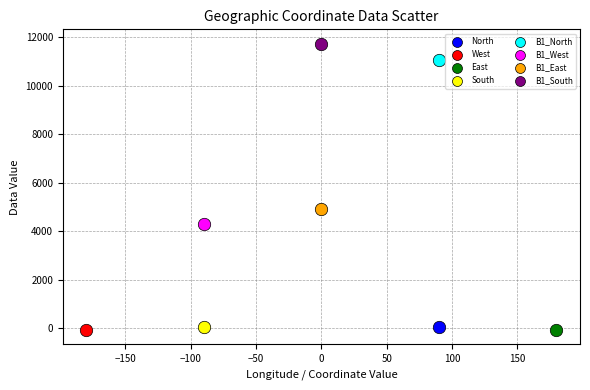

What are all the series names shown in the legend?

North, West, East, South, B1_North, B1_West, B1_East, B1_South